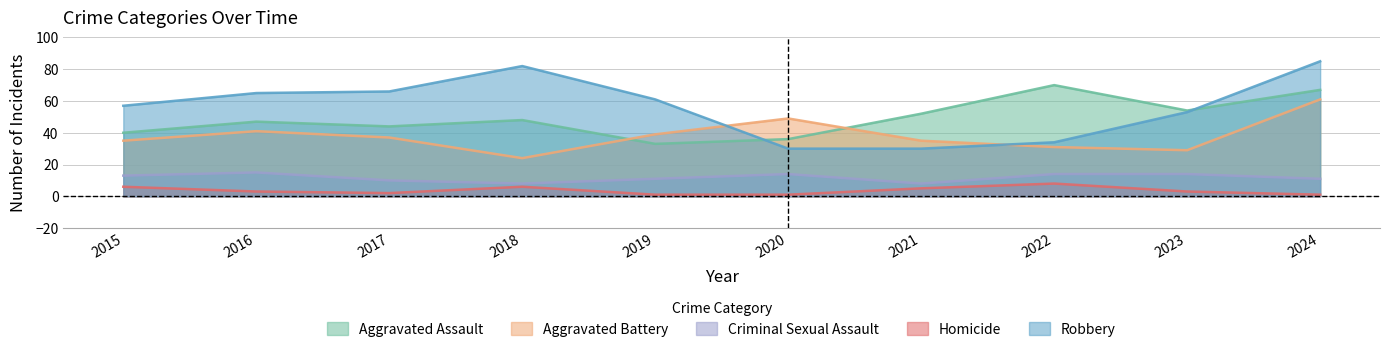

How many values in the Aggravated Assault series exceed 48?

4